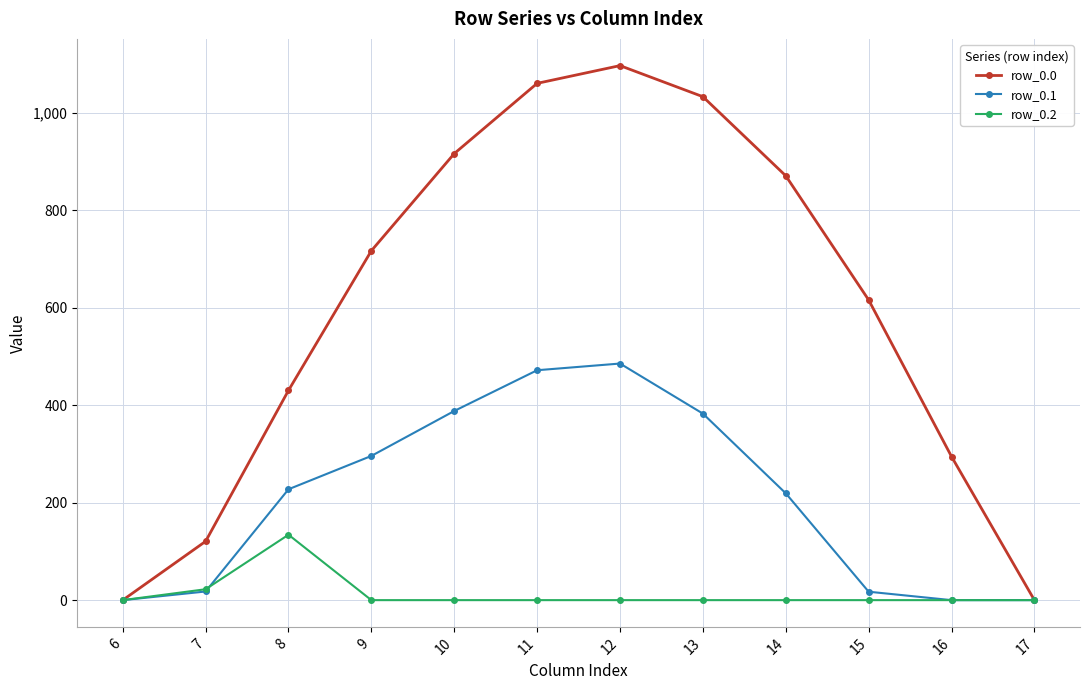

Where is the first local maximum for row_0.1?

12